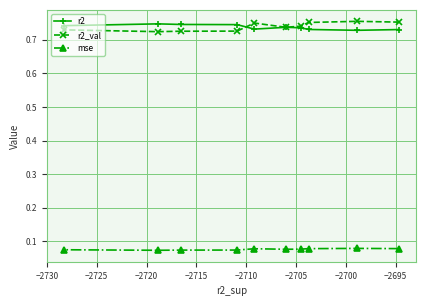

At how many categories does at least one series exceed 0?

10